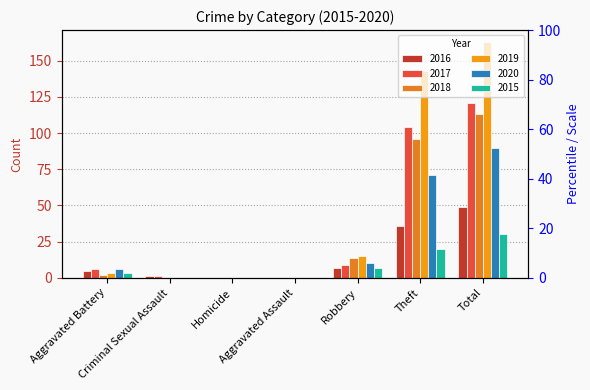

Count the number of data series in this chart.

6